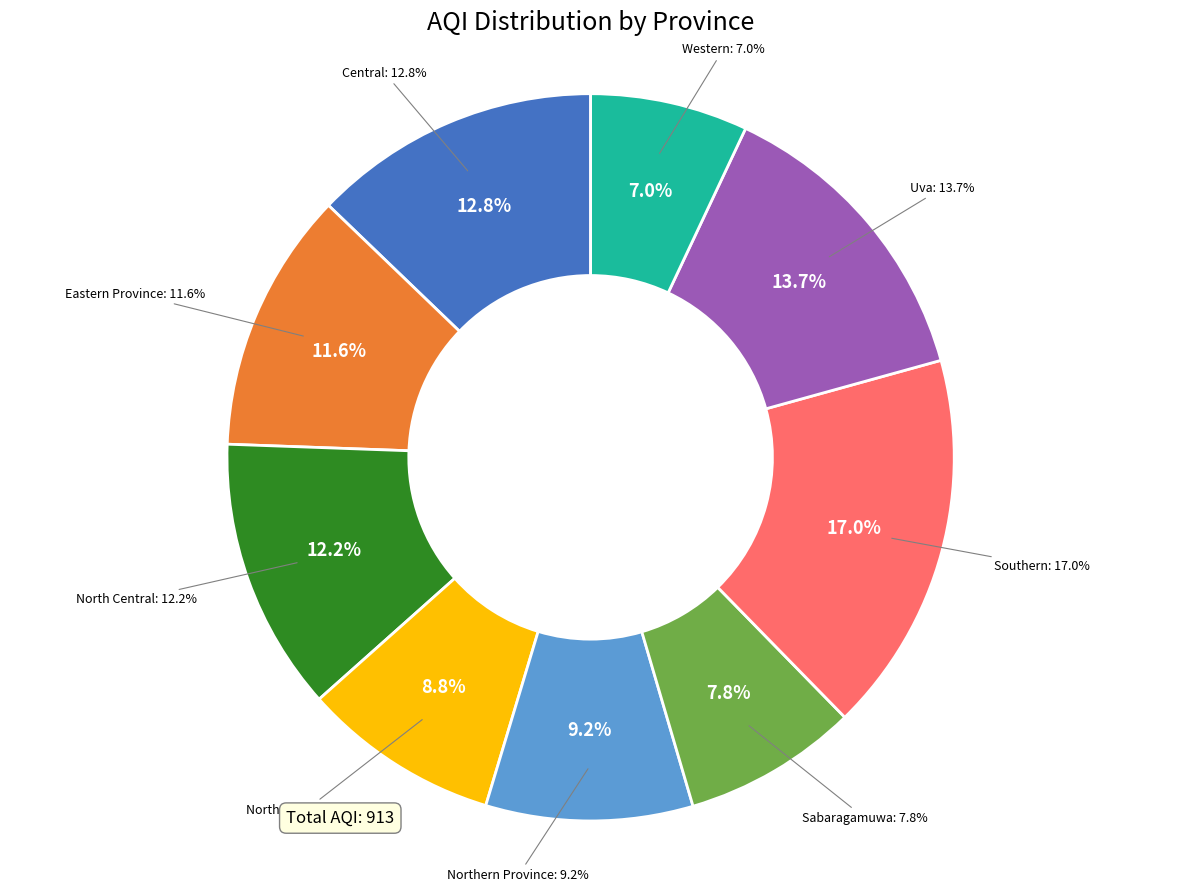

Does Central account for over 50% of the chart?

No